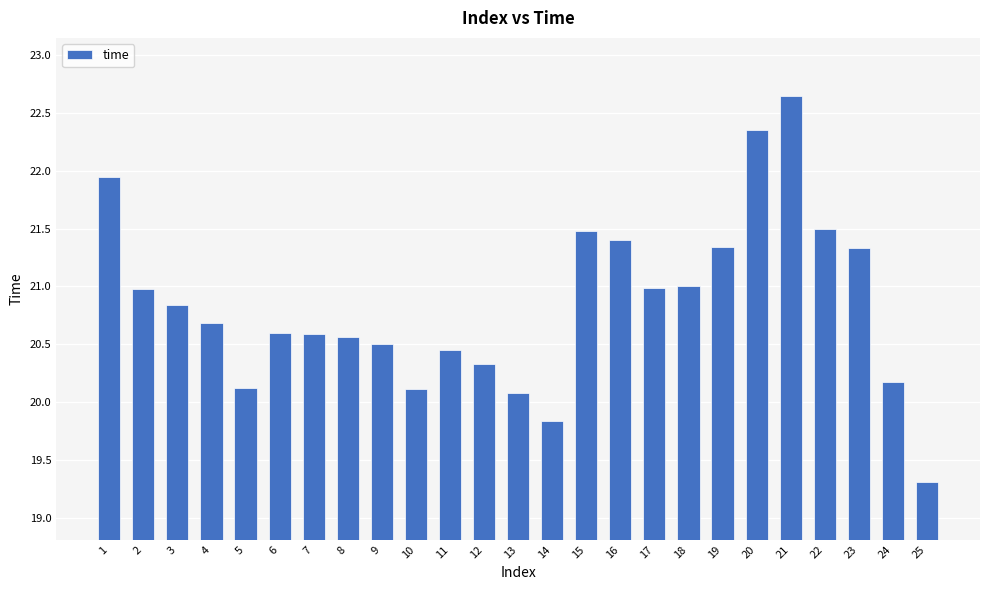

Are the bars horizontal?

No